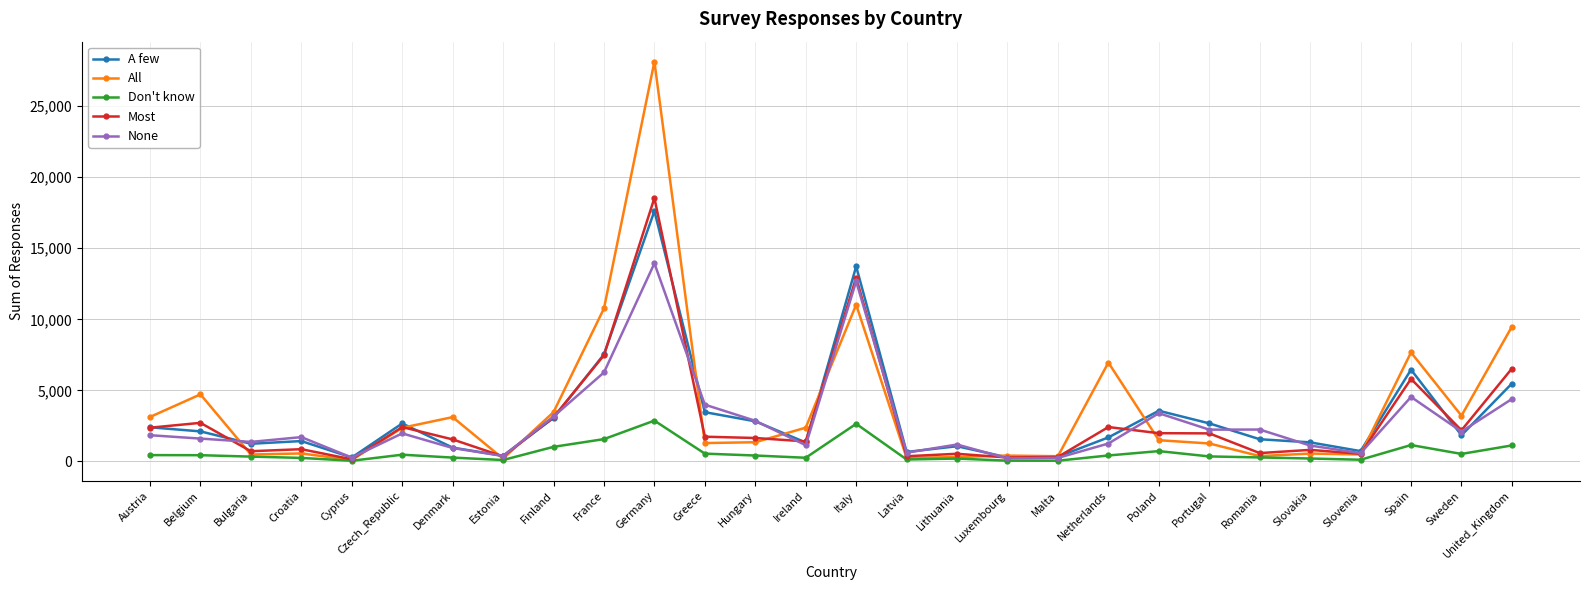

List the series in order of their peak value, lowest first.

Don't know, None, A few, Most, All